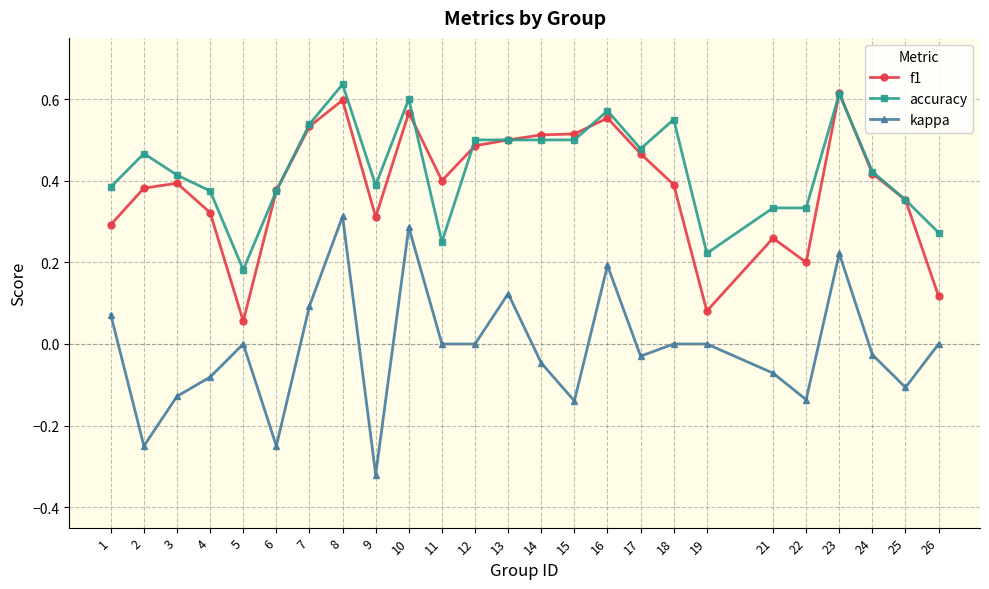

At which category does accuracy reach its first local valley?

5